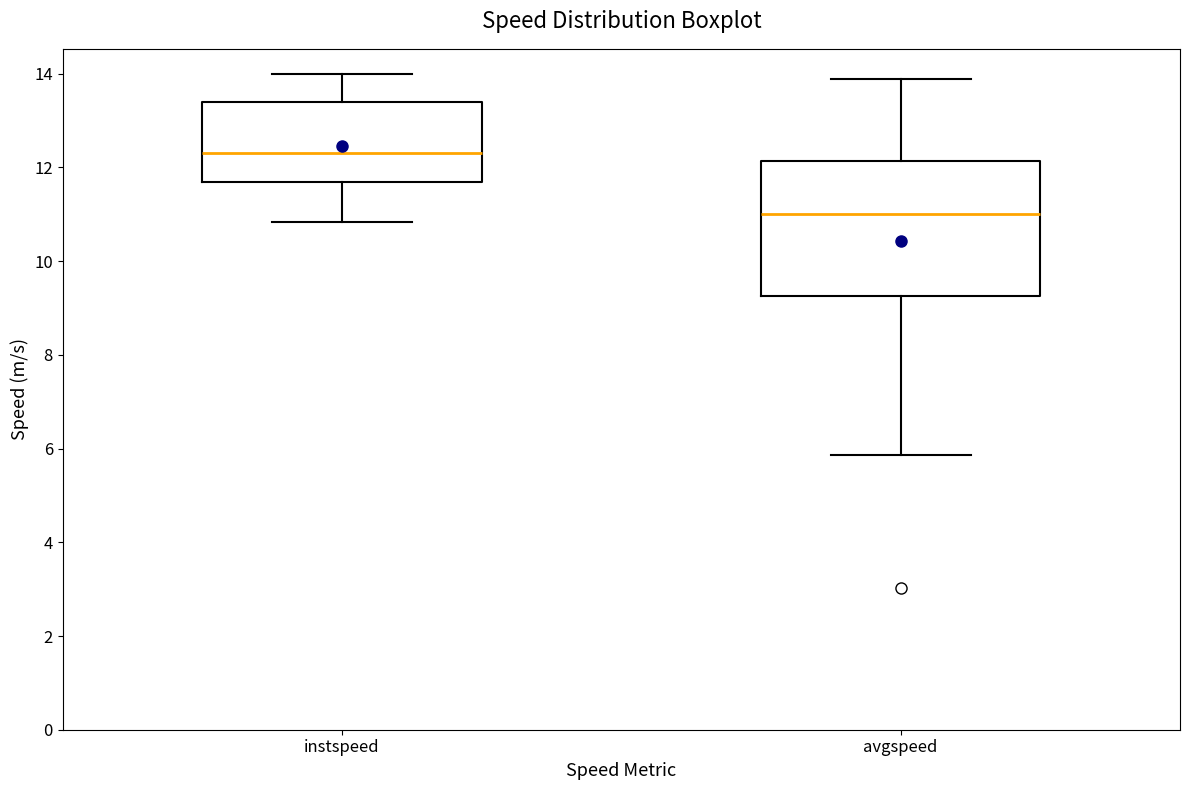

Where is the upper edge of the box for instspeed on the y-axis? The values are not printed on the chart, so give them approximately, as read against the axis.

13.4